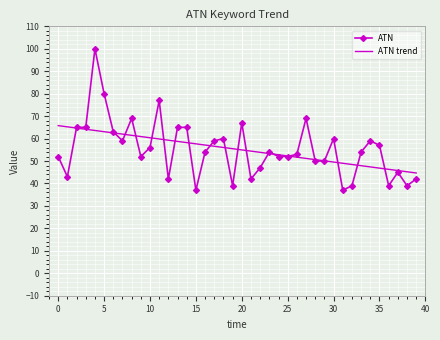

List the series in order of their peak value, highest first.

ATN, ATN trend